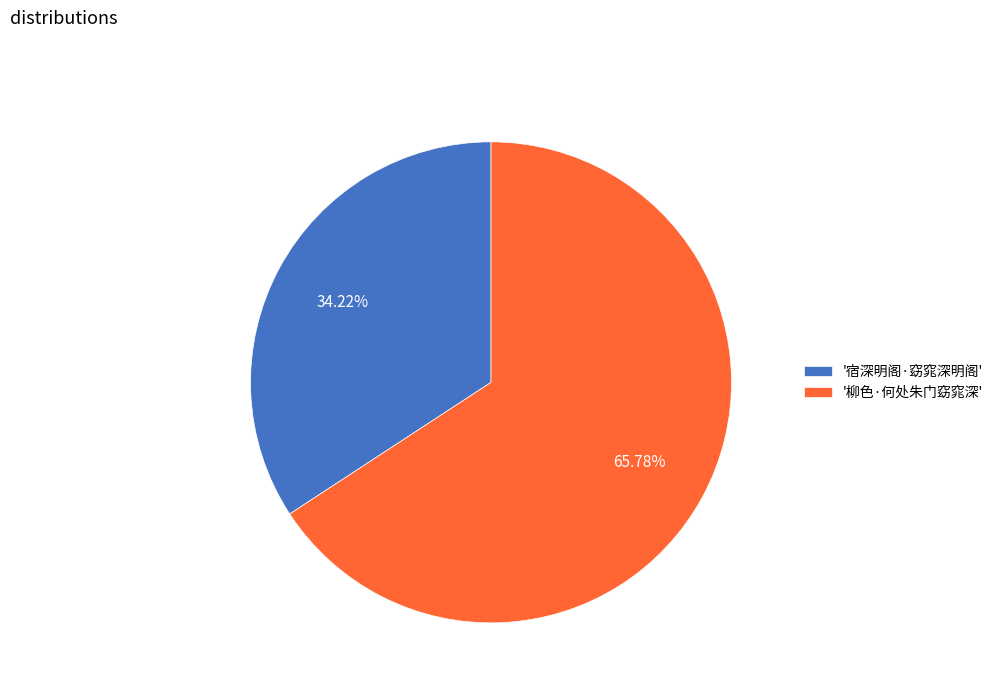

Which category has the smallest portion of the pie?

'宿深明阁·窈窕深明阁'